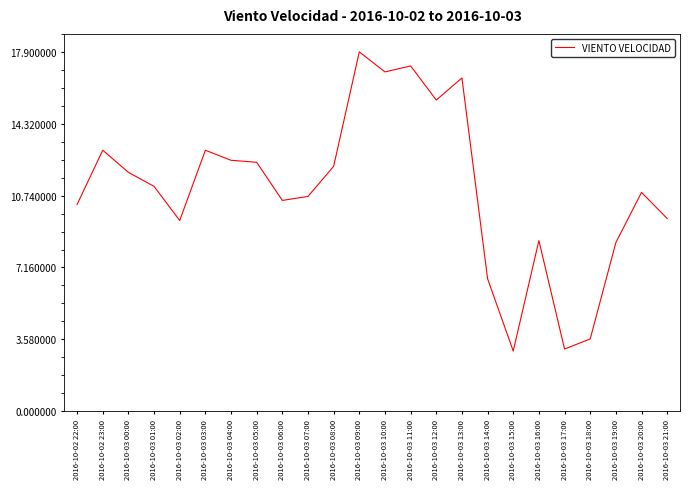

Reading left to right, what are all the values shown in this chart?

10.3	13.0	11.9	11.2	9.5	13.0	12.5	12.4	10.5	10.7	12.2	17.9	16.9	17.2	15.5	16.6	6.6	3.0	8.5	3.1	3.6	8.4	10.9	9.6